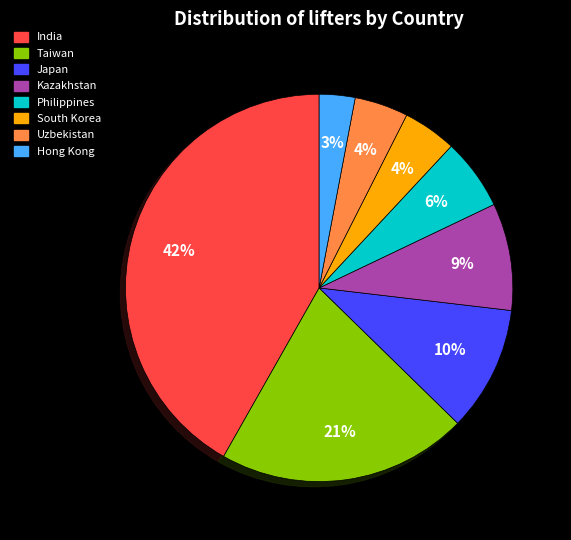

Is there a majority slice in this chart?

No